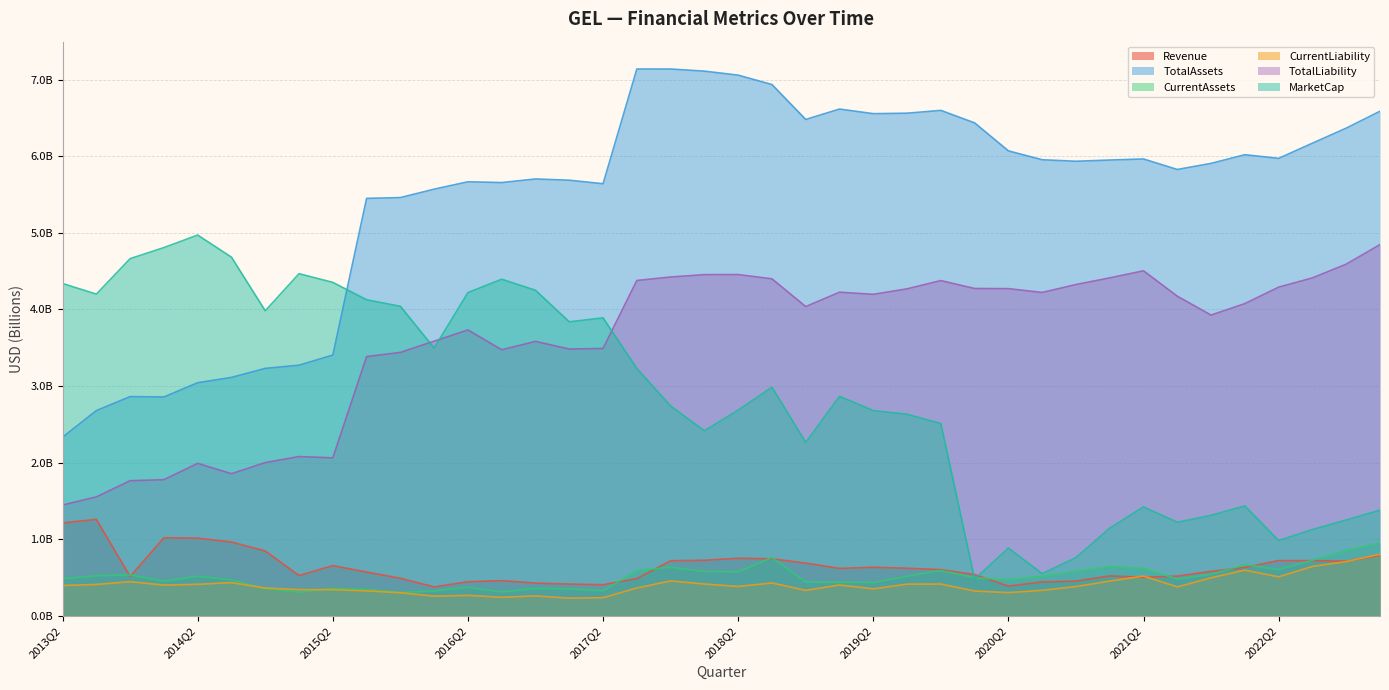

At 2021Q3, list the series in order from largest to smallest.

TotalAssets, TotalLiability, MarketCap, Revenue, CurrentAssets, CurrentLiability